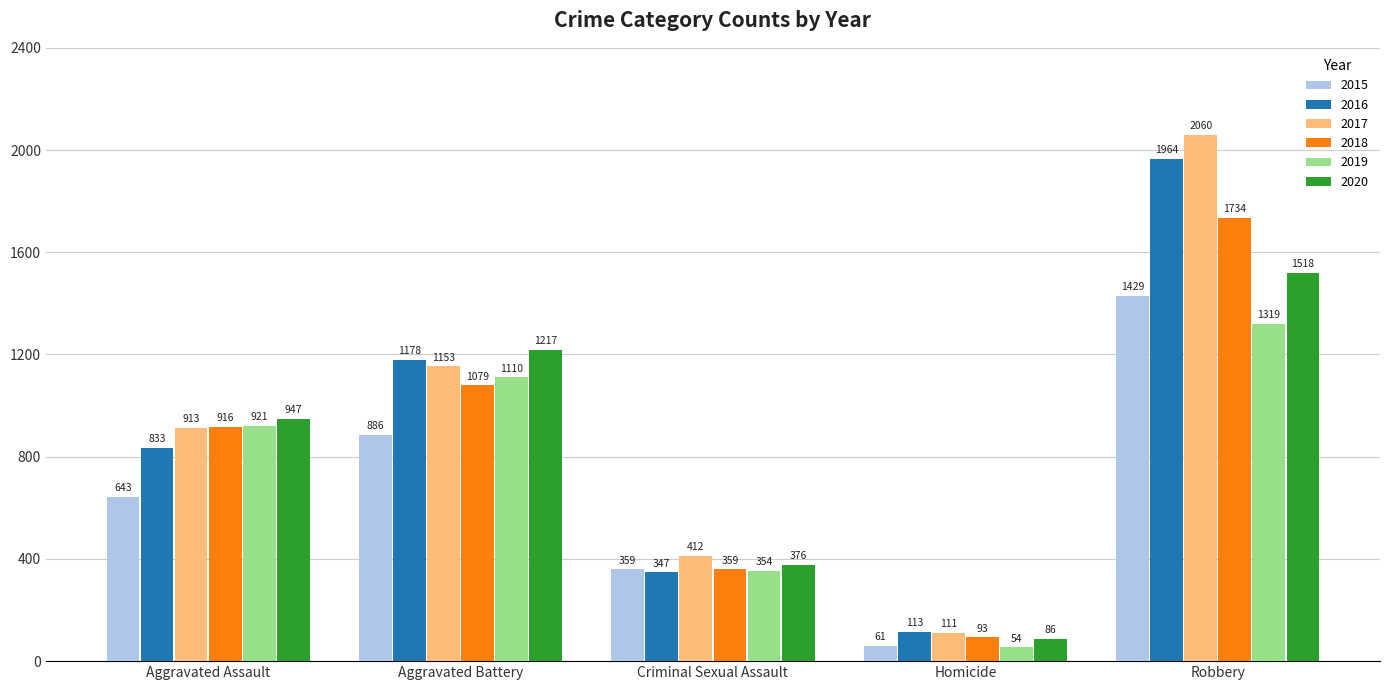

What is the sum of the 2019 values at Aggravated Assault and Homicide?

975